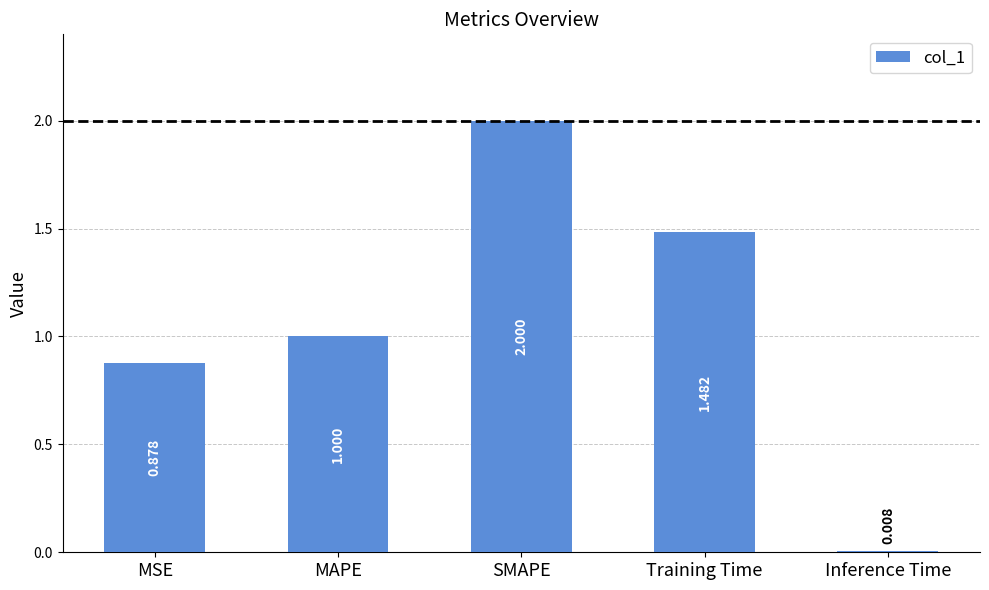

How many bars are there in total?

5